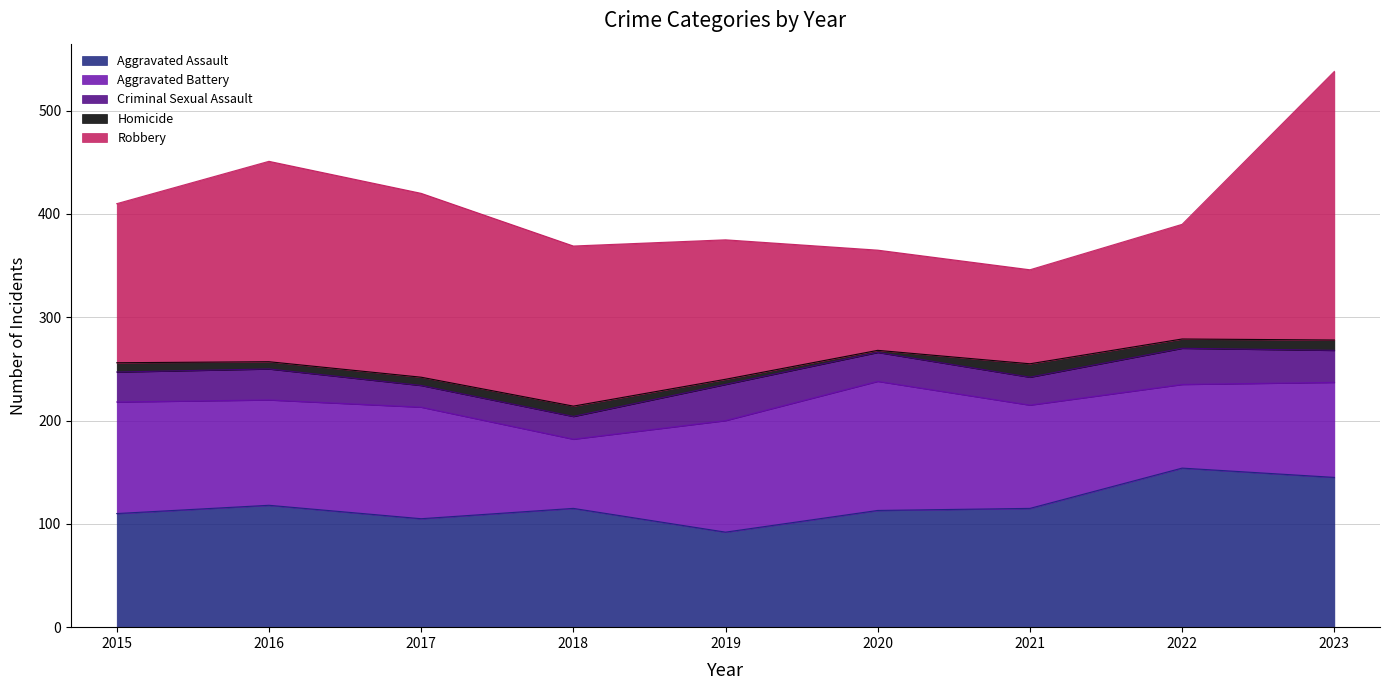

What is the average value of the Homicide series?

8